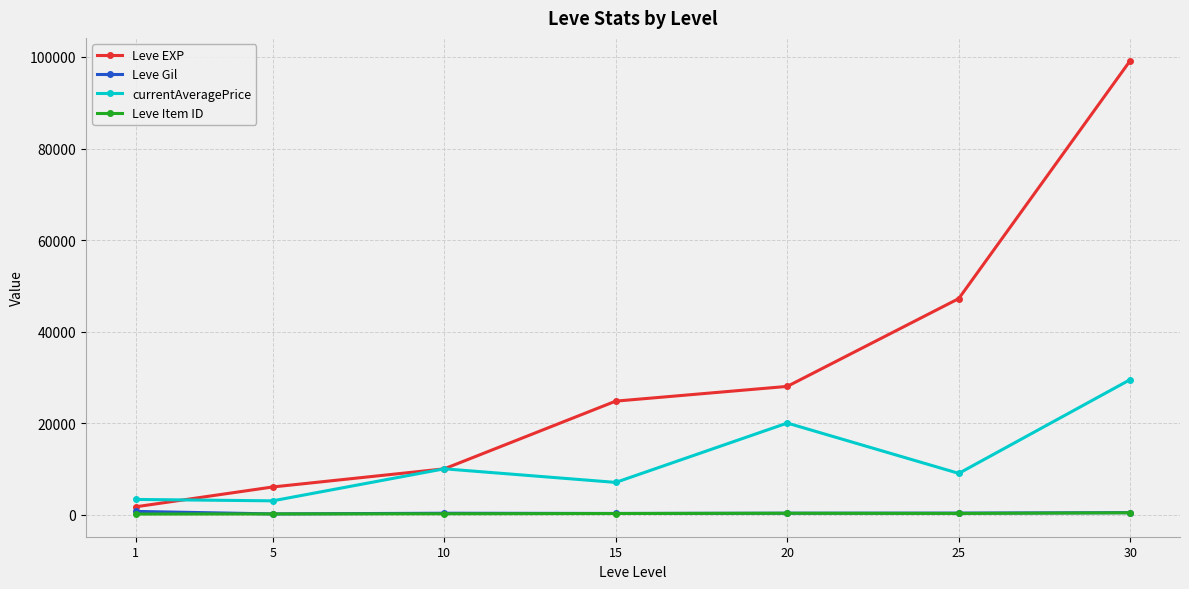

What are all the series names shown in the legend?

Leve EXP, Leve Gil, currentAveragePrice, Leve Item ID